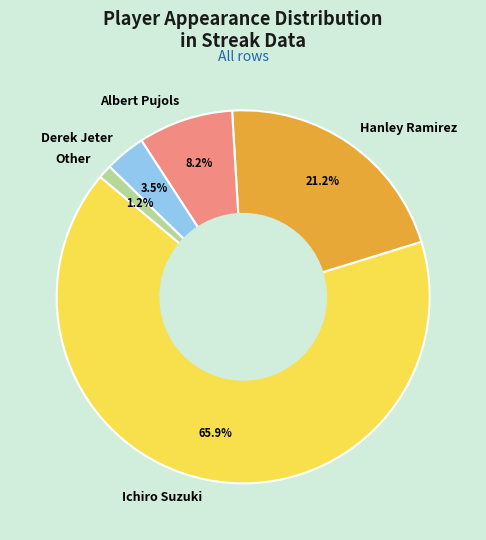

Is the sum of Derek Jeter and Albert Pujols greater than half?

No